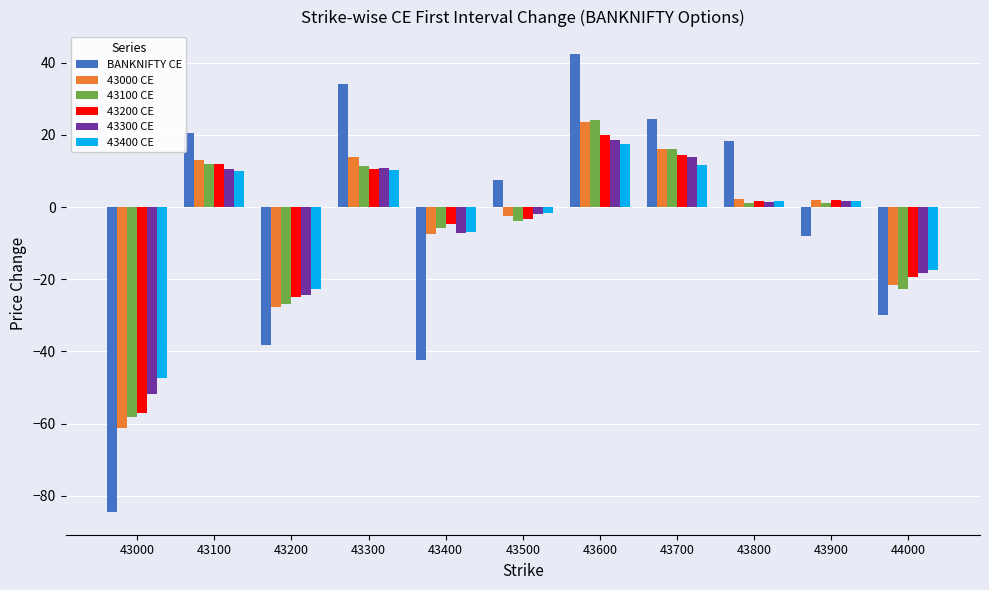

Is the value of 43100 CE at 43500 greater than the value of 43000 CE at 43800?

No